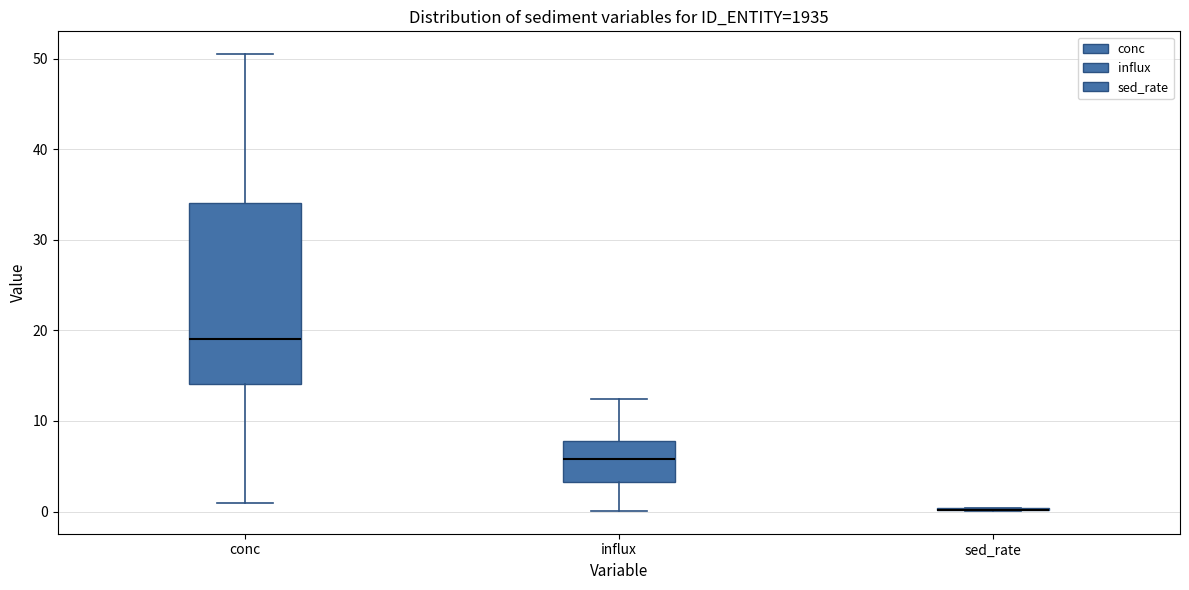

Where does the upper whisker of the box for conc end on the y-axis? The values are not printed on the chart, so give them approximately, as read against the axis.

50